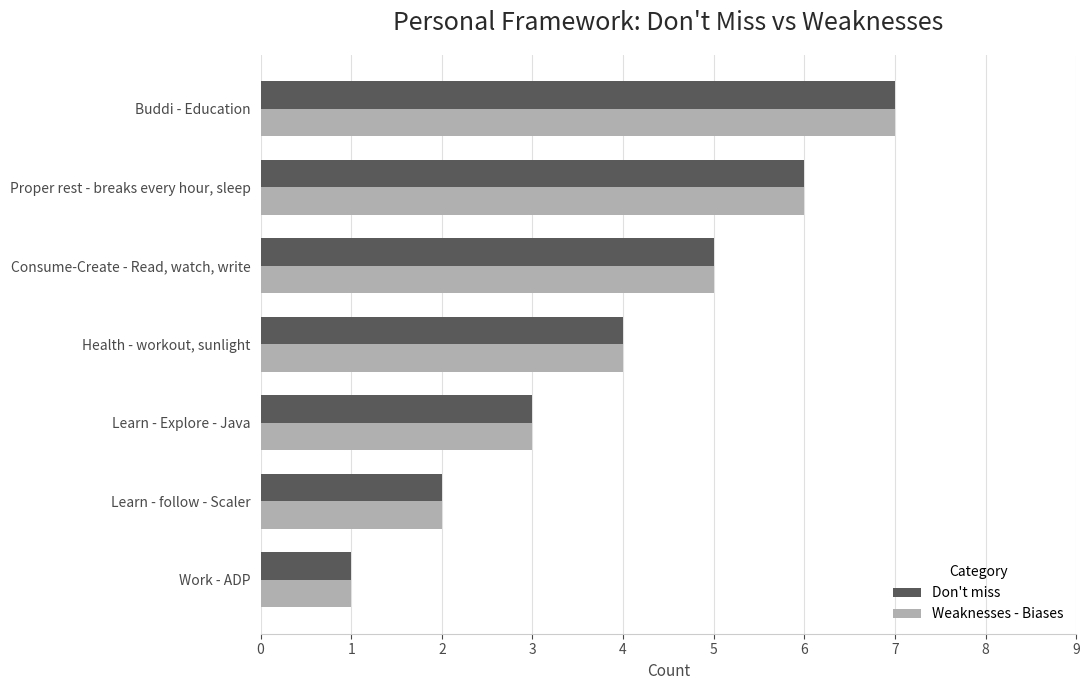

What is the lowest value of the Weaknesses - Biases series?

1